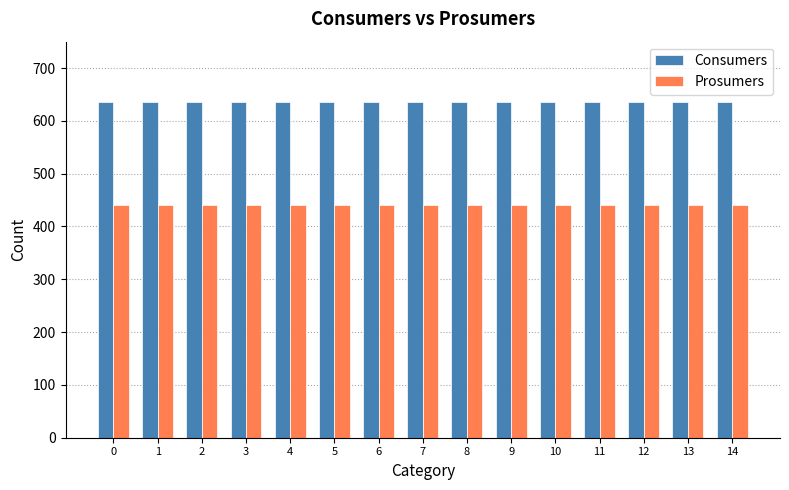

What is the average value of the Prosumers series?

440